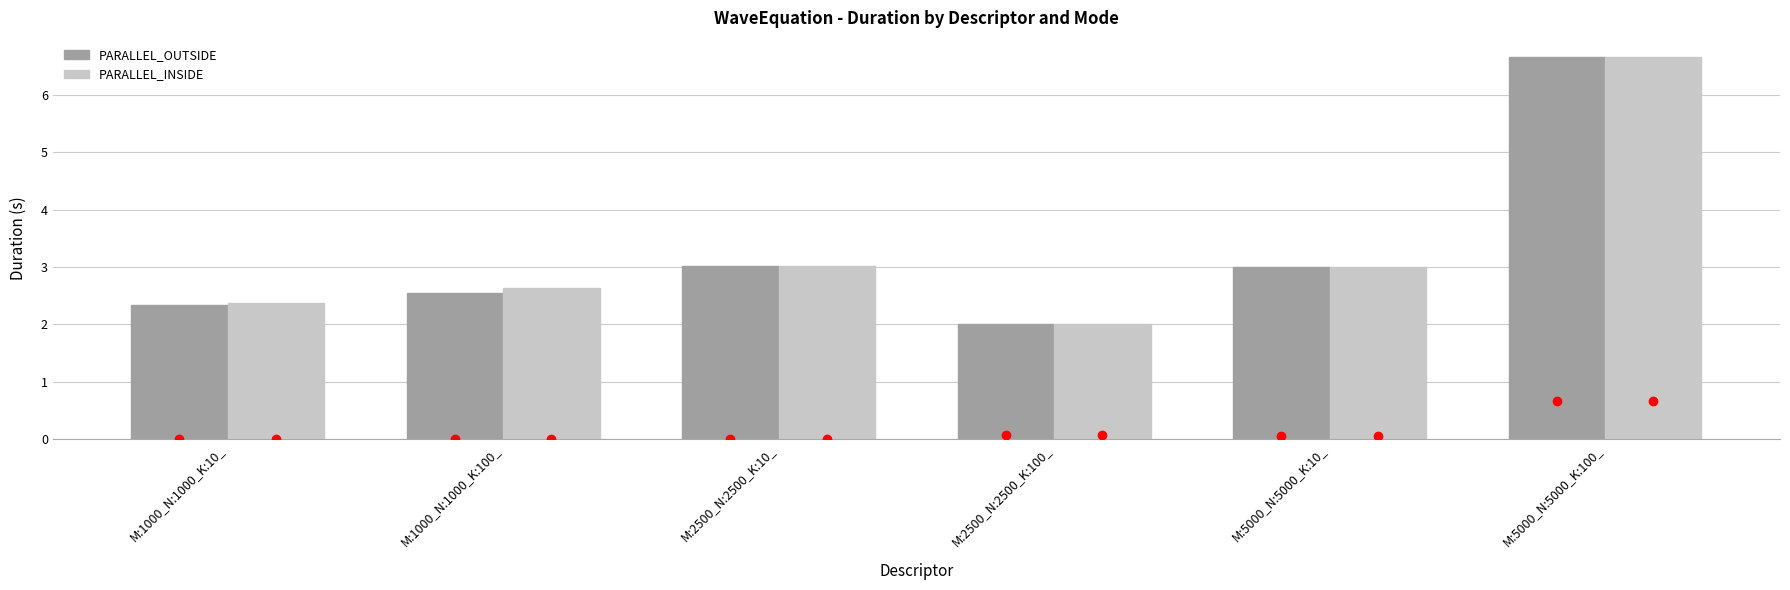

What is the label of the 1st bar from the left?

M:1000_N:1000_K:10_